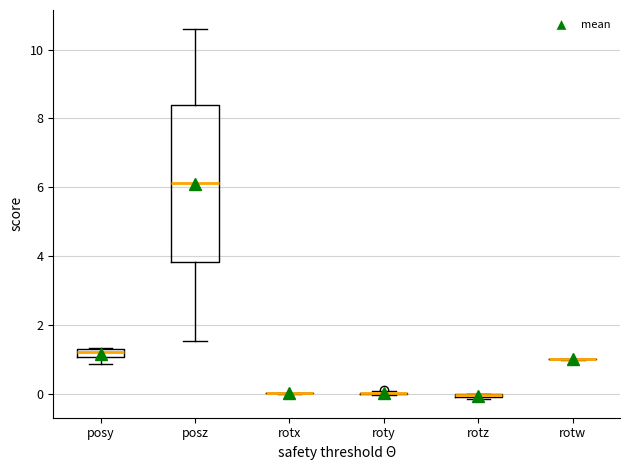

Which box is the tallest, from its lower edge to its upper edge?

posz